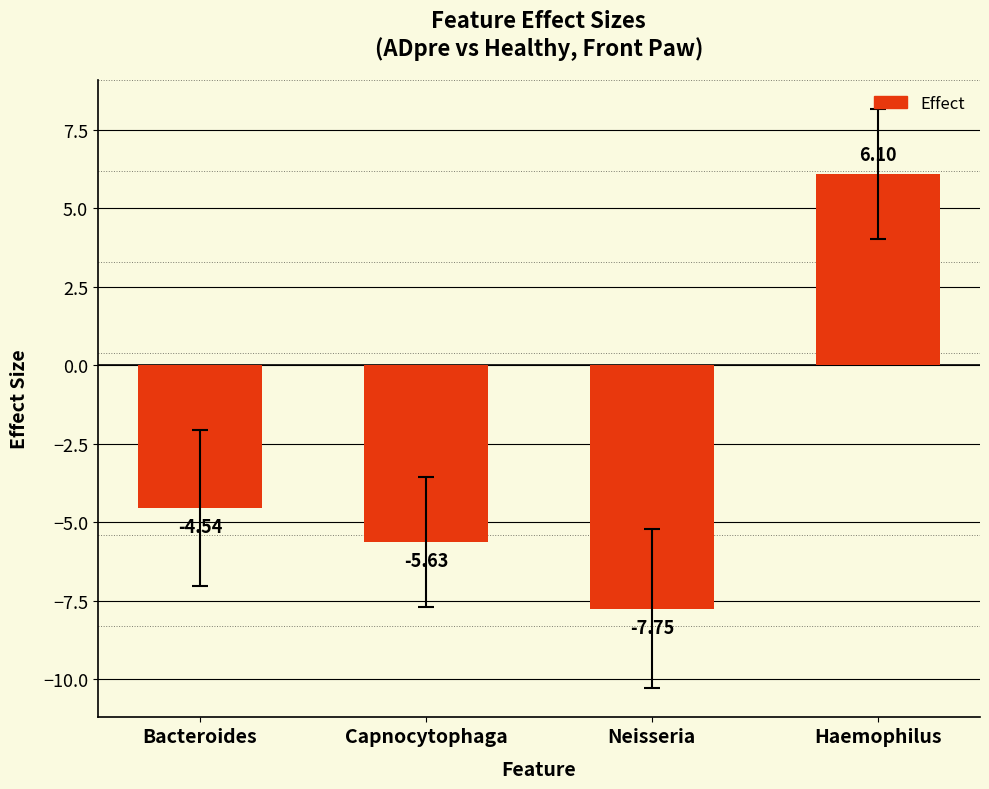

Rank the categories by value from lowest to highest.

Neisseria, Capnocytophaga, Bacteroides, Haemophilus